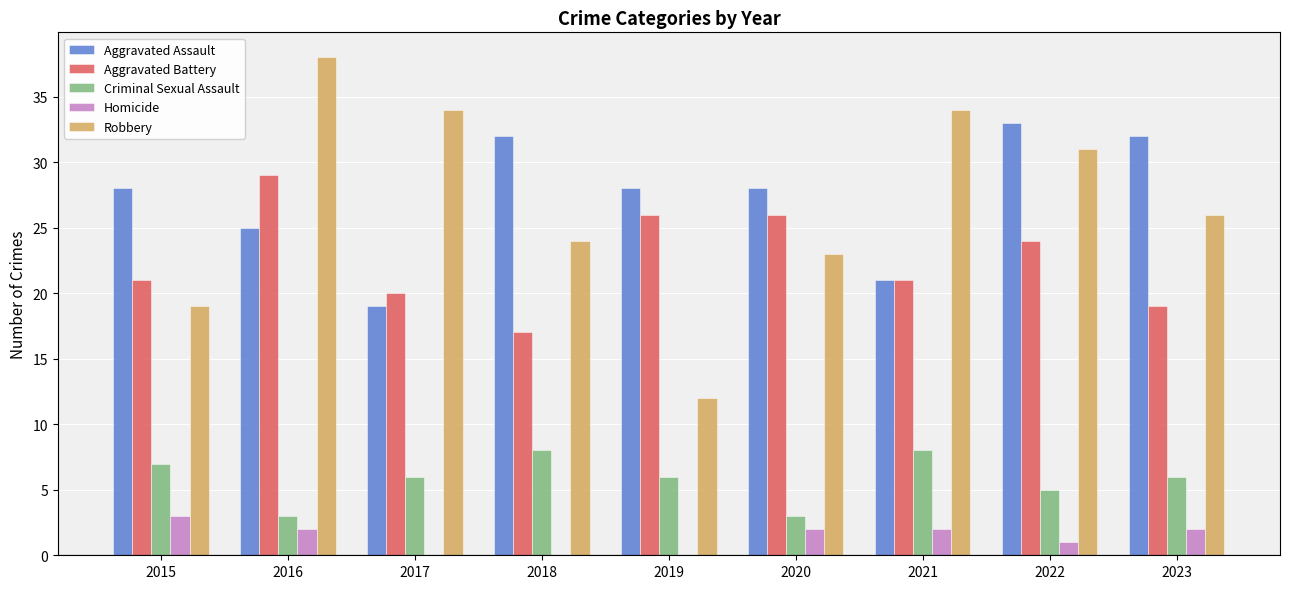

What are all the series names shown in the legend?

Aggravated Assault, Aggravated Battery, Criminal Sexual Assault, Homicide, Robbery